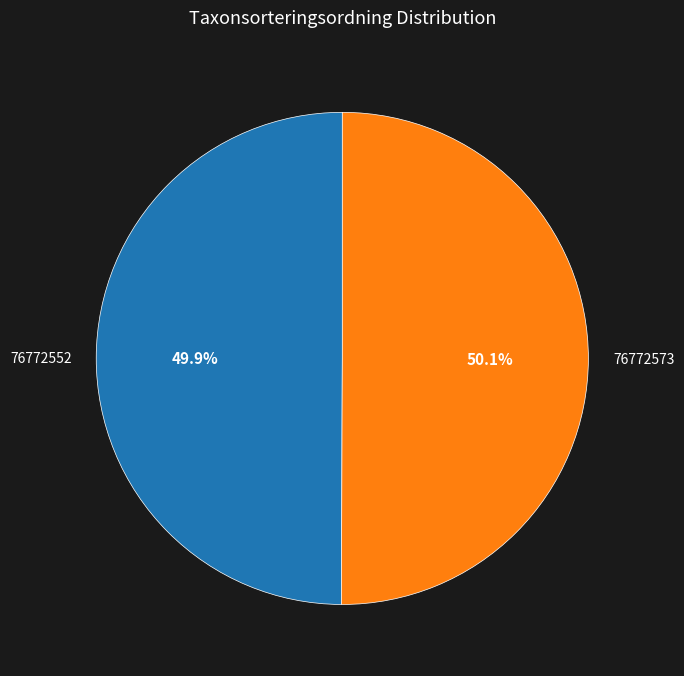

Approximately how many times larger is the value at 76772573 compared to 76772552?

1.0